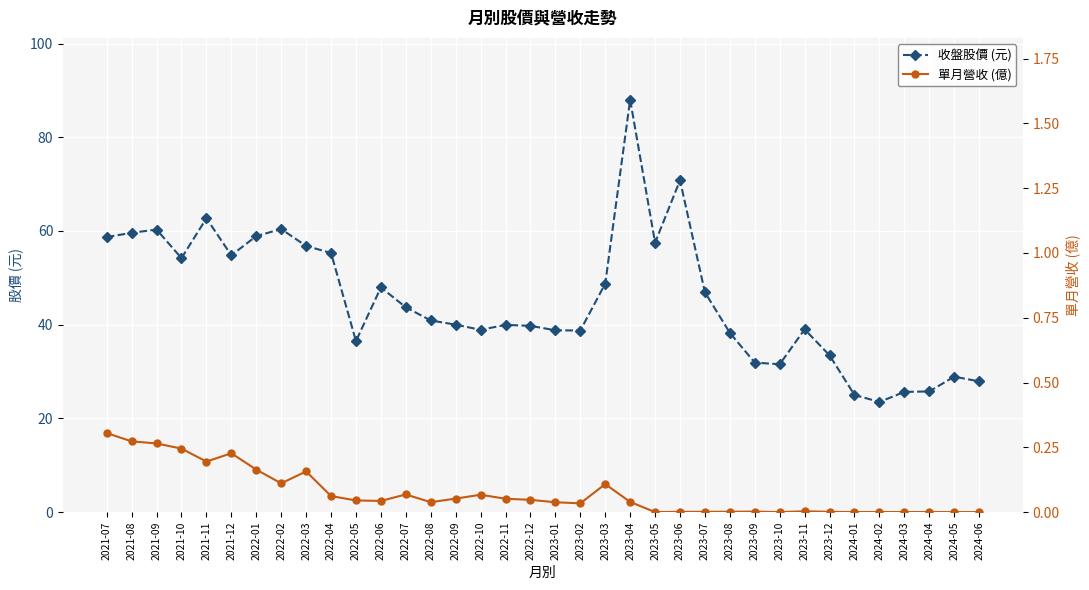

What is the label of the 4th point from the right?

2024-03